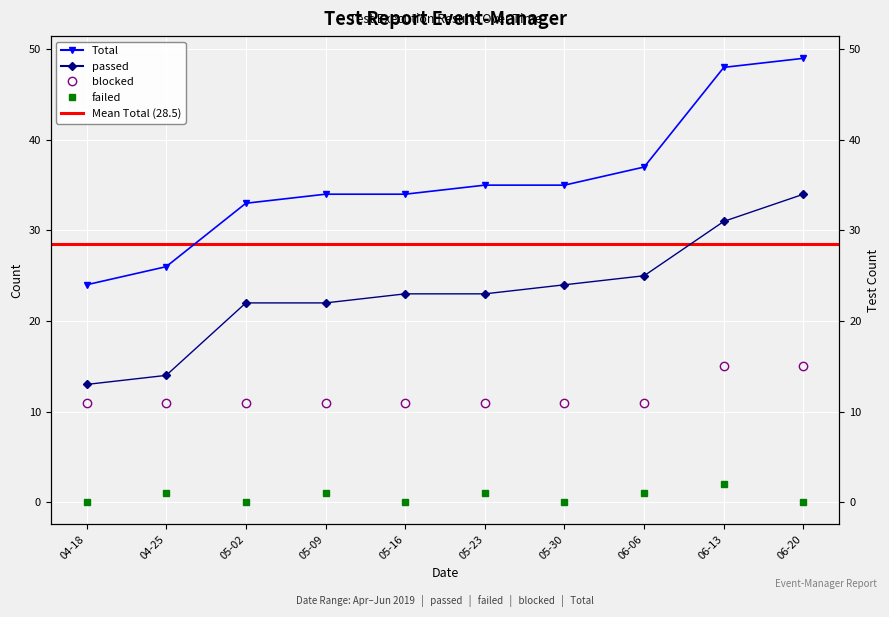

Count the blocked values in the range 11 to 12.

8